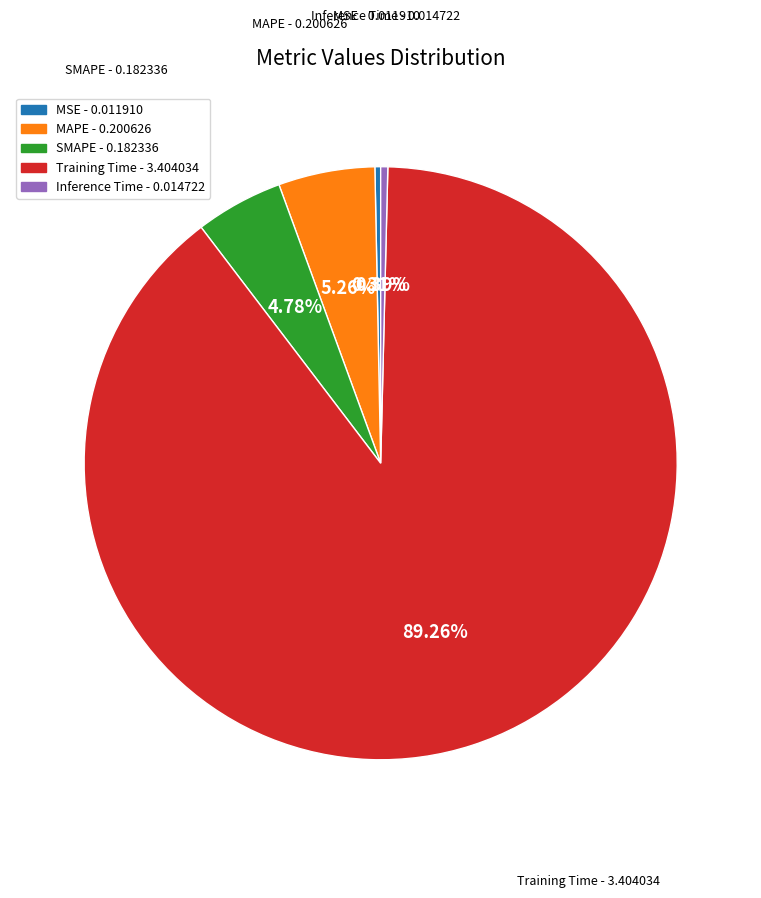

Which has a higher value, Inference Time or SMAPE?

SMAPE